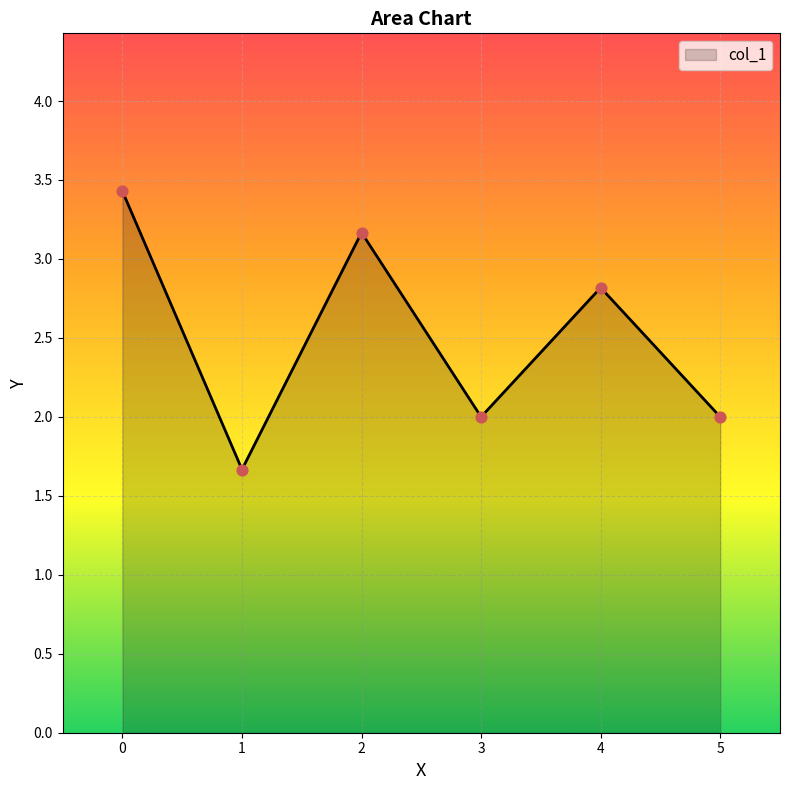

Approximately how many times larger is the value at 1 compared to 0?

0.5